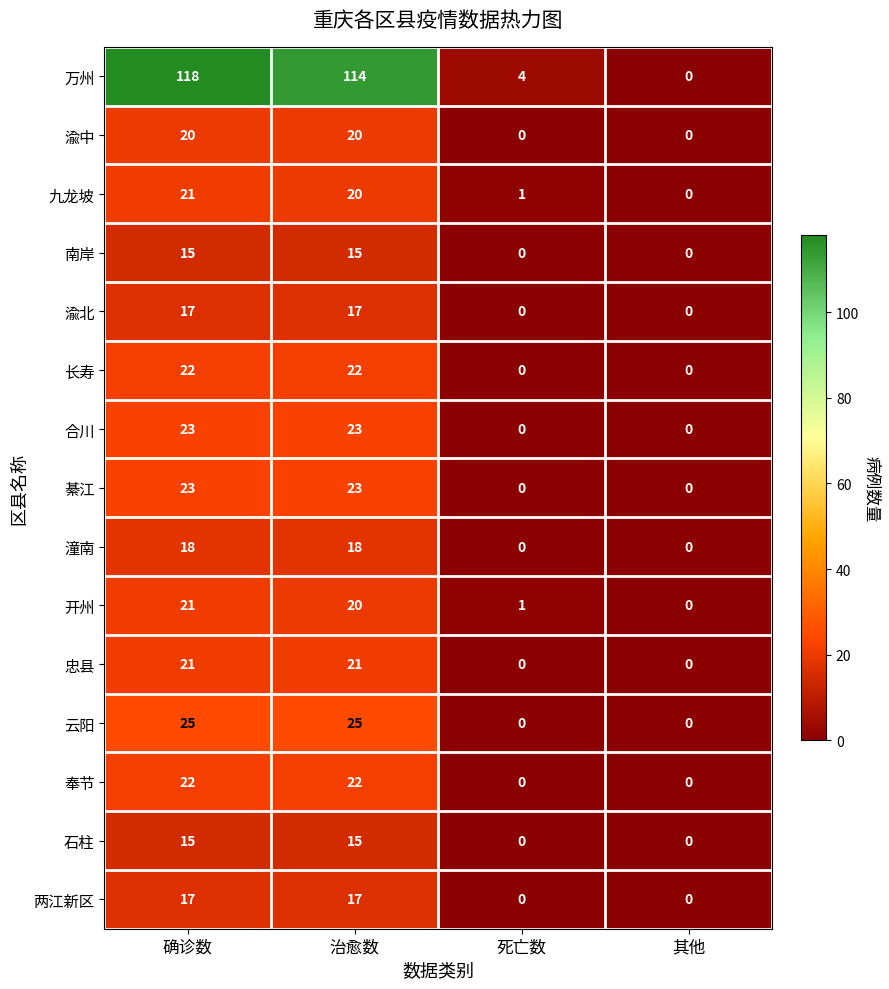

Which series has the largest total across all categories?

万州